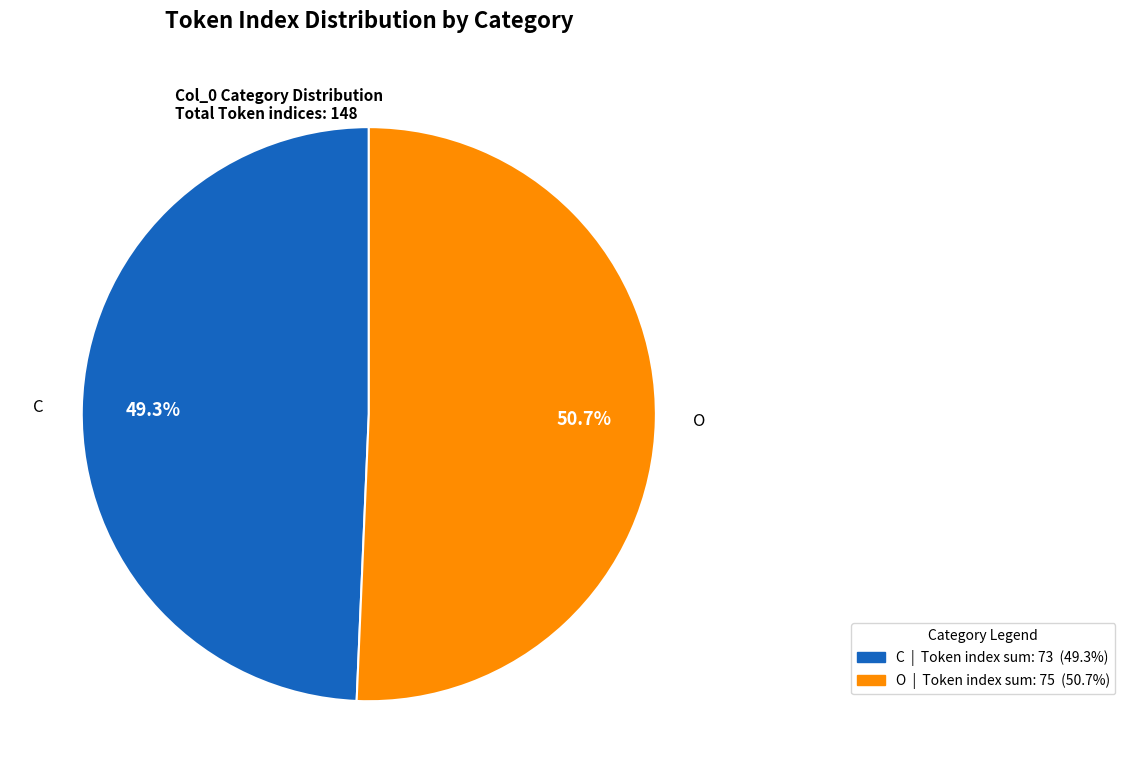

Does O represent more than half of the total?

Yes